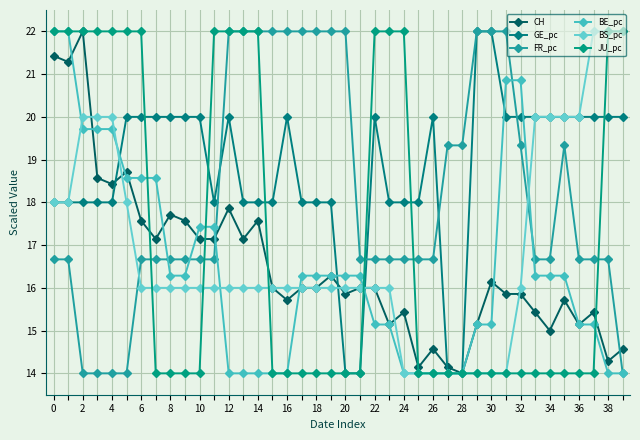

What is the difference between the second highest and minimum values in the BS_pc series?

8.0